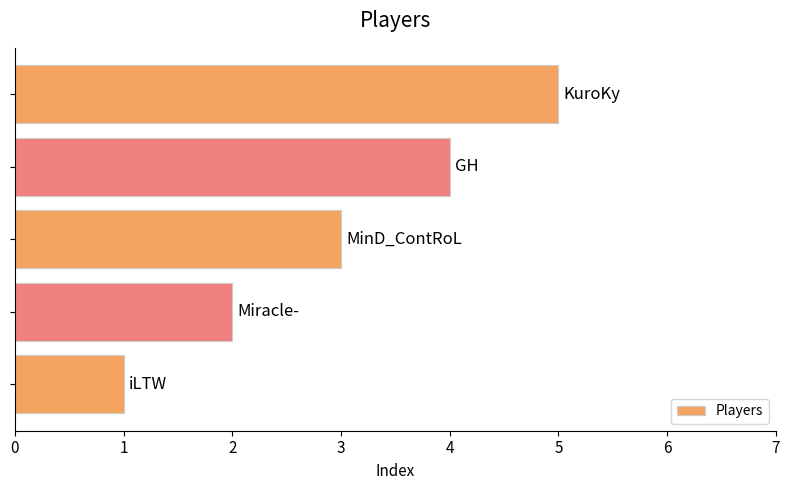

How many series are shown in this chart?

1